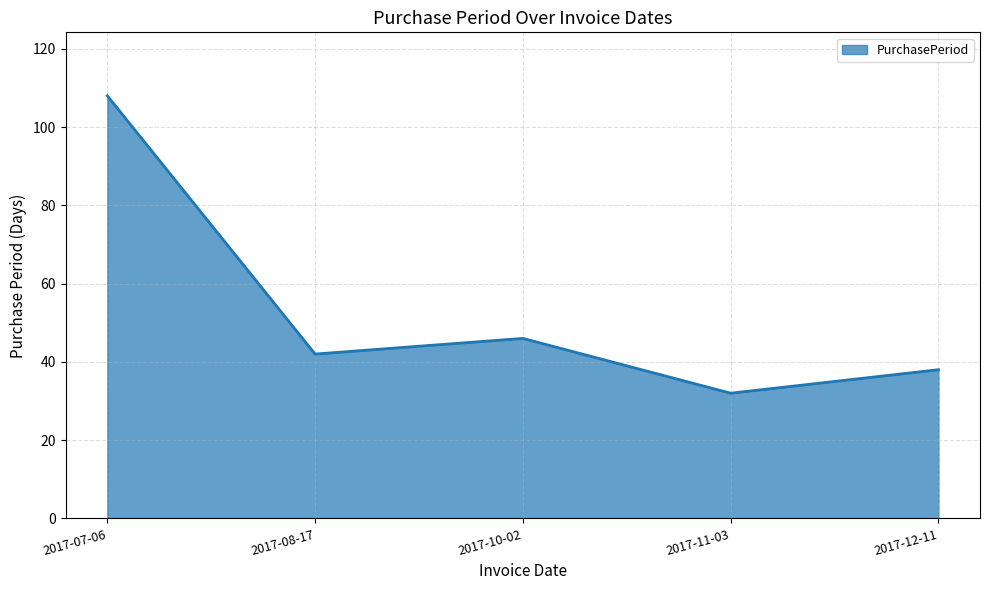

How many distinct data groups are displayed?

1